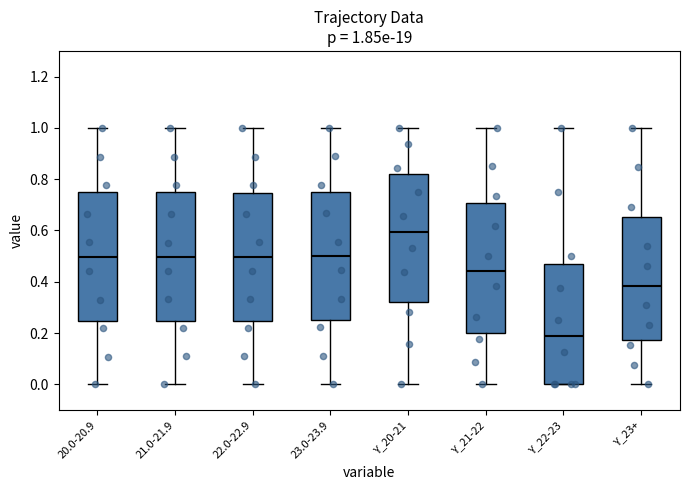

Which box's median line is the lowest?

Y_22-23